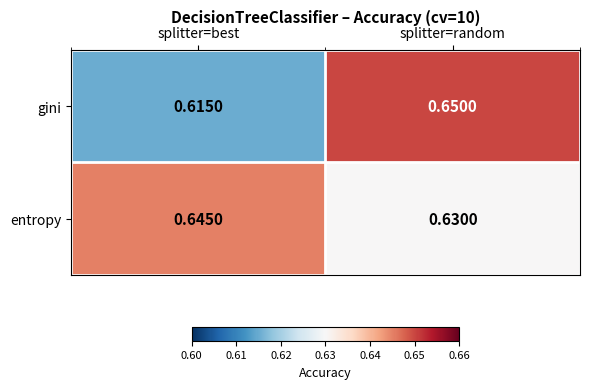

At which label does gini reach its minimum?

splitter=best